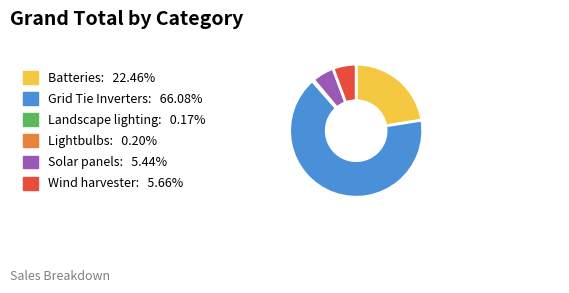

Which slice is the largest?

Grid Tie Inverters